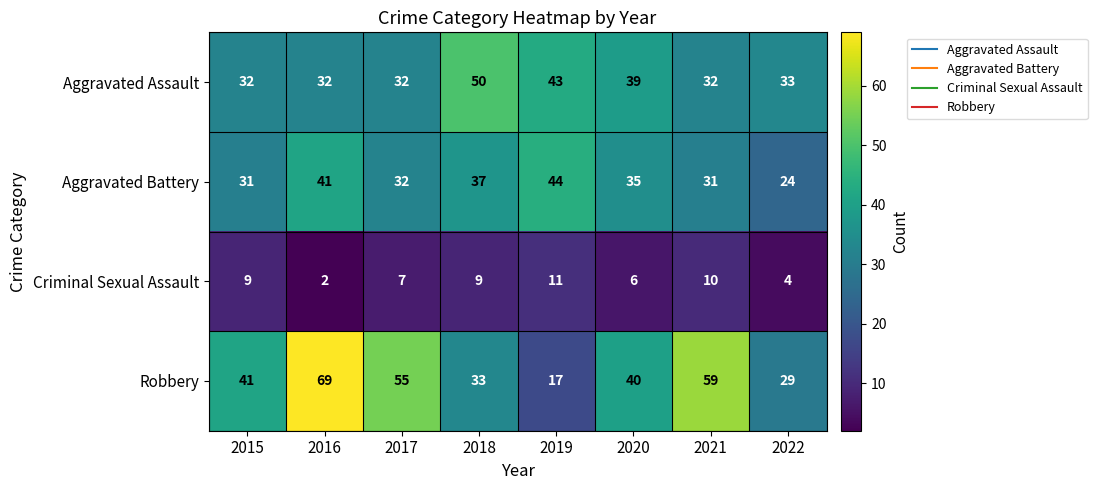

At 2019, list the series in order from largest to smallest.

Aggravated Battery, Aggravated Assault, Robbery, Criminal Sexual Assault